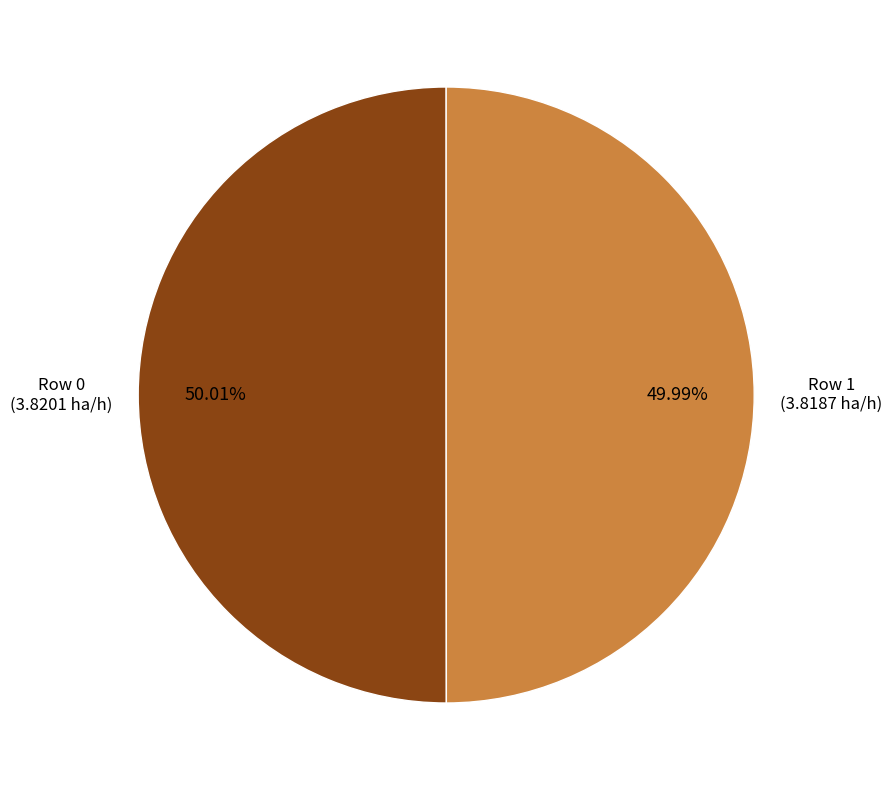

Is there any slice that represents more than half of the pie?

Yes